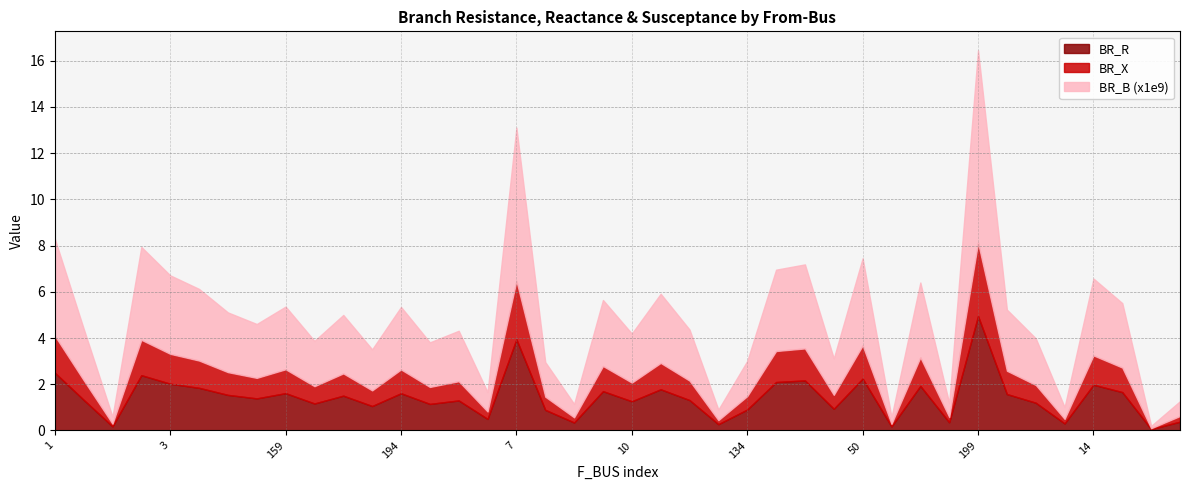

At how many categories does at least one series exceed 2?

25